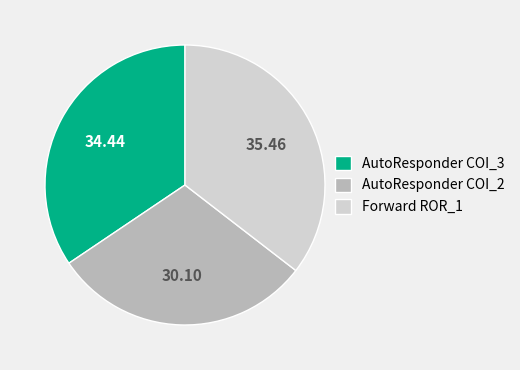

Does AutoResponder COI_3 account for over 50% of the chart?

No